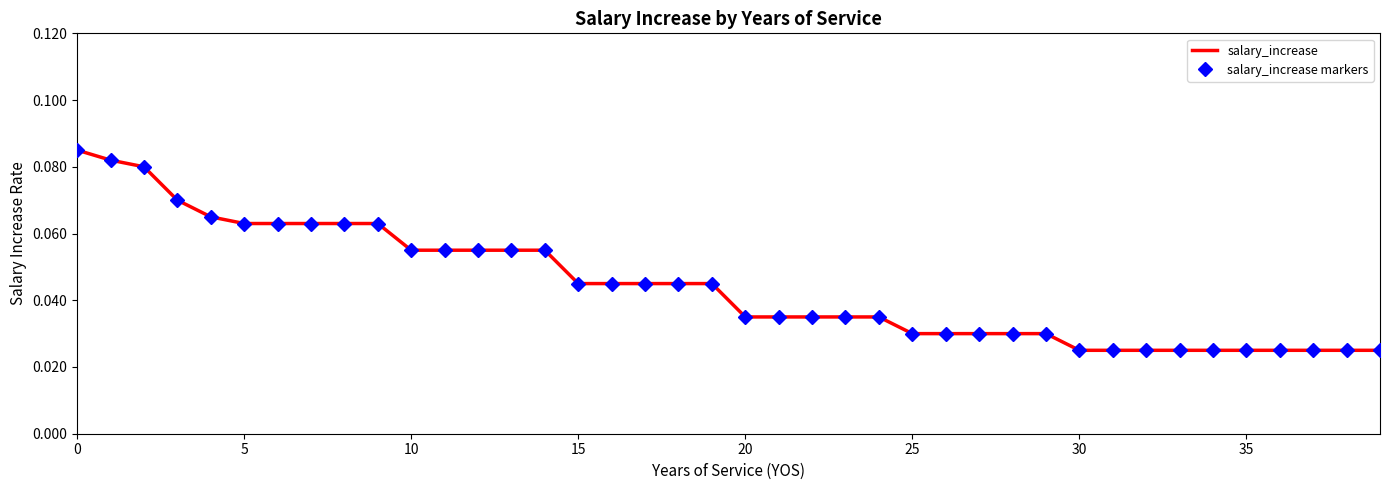

Count the number of categories in the chart.

40